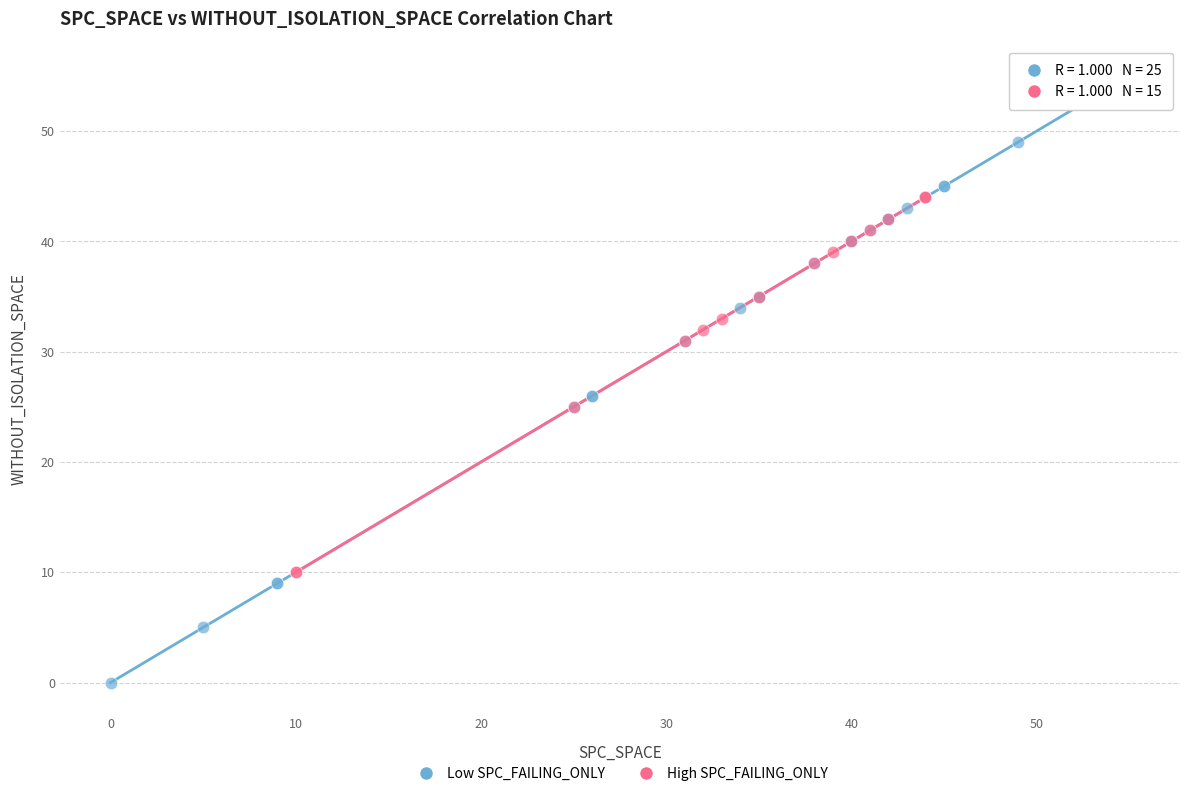

What are all the series names shown in the legend?

Low SPC_FAILING_ONLY, High SPC_FAILING_ONLY